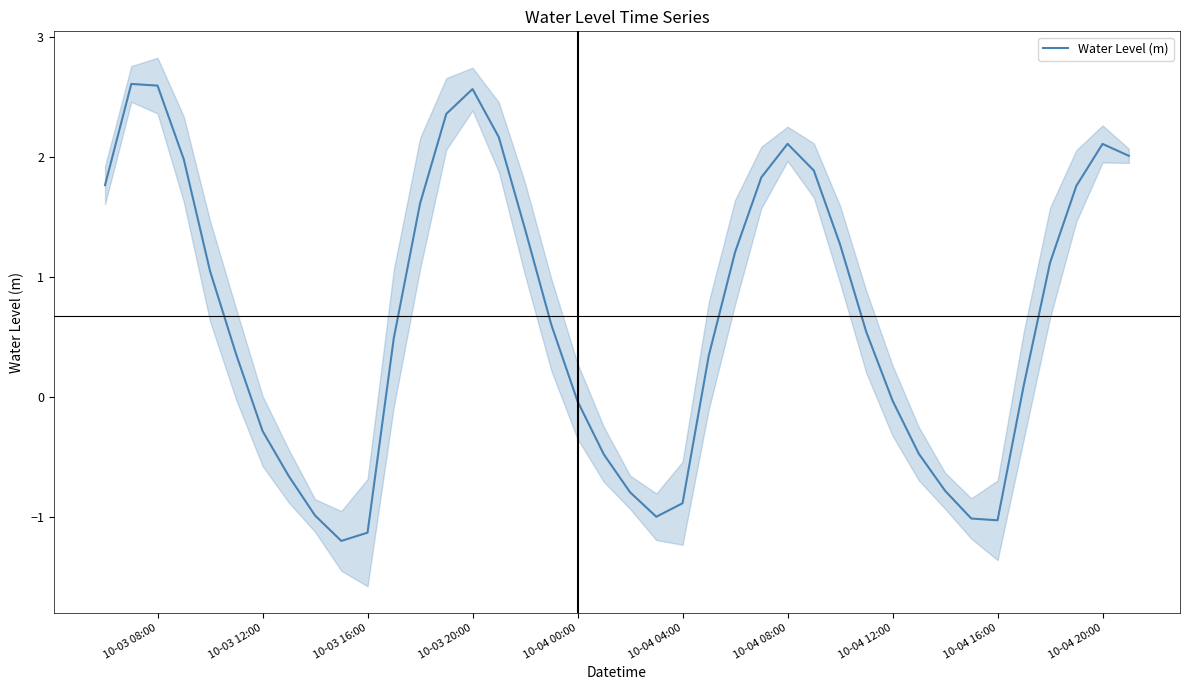

What is the sum of all values?

27.0